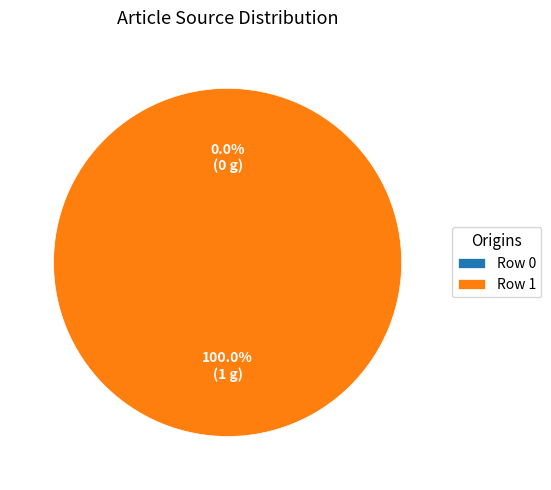

How many segments does this pie chart have?

2